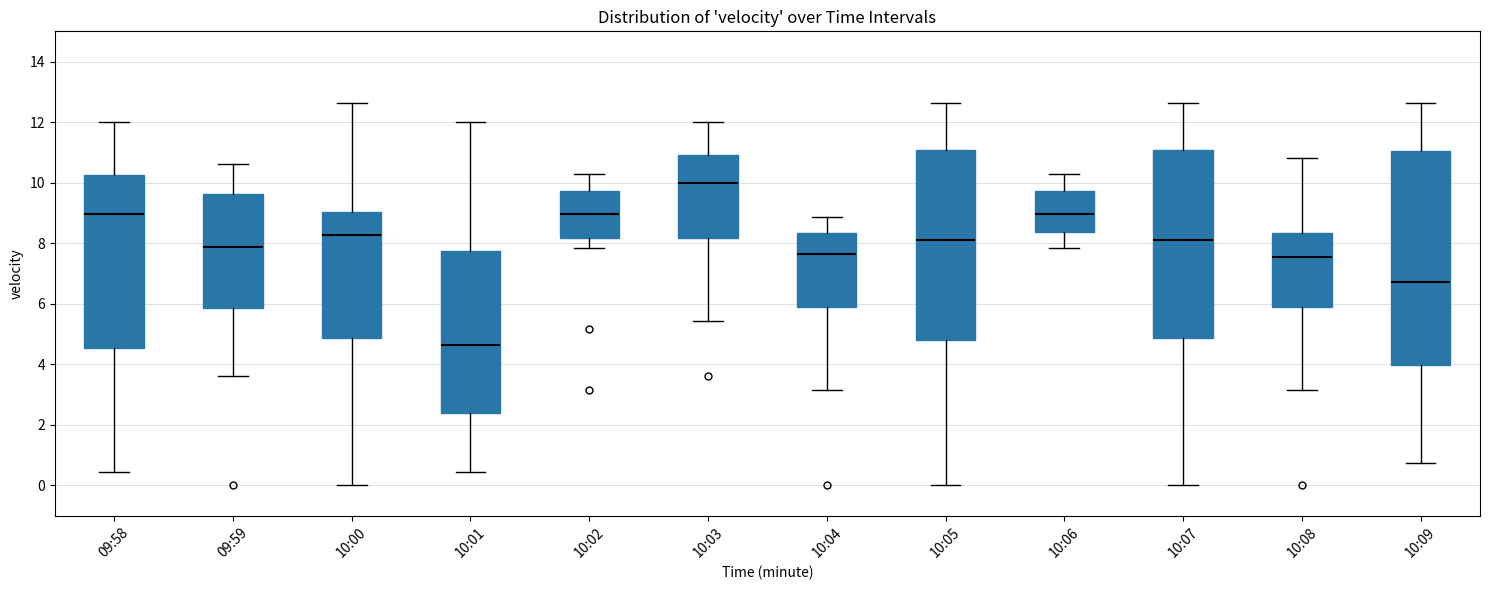

Reading left to right, read every box against the y-axis: the position of its median line, the range the box covers, and the ends of its whiskers. The values are not printed on the chart, so give them approximately, as read against the axis.

09:58: median 9.0, box 4.6 to 10.2, whiskers 0.4 to 12.0
09:59: median 7.8, box 5.8 to 9.6, whiskers 3.6 to 10.6
10:00: median 8.2, box 4.8 to 9.0, whiskers 0.0 to 12.6
10:01: median 4.6, box 2.4 to 7.8, whiskers 0.4 to 12.0
10:02: median 9.0, box 8.2 to 9.8, whiskers 7.8 to 10.4
10:03: median 10.0, box 8.2 to 11.0, whiskers 5.4 to 12.0
10:04: median 7.6, box 6.0 to 8.4, whiskers 3.2 to 8.8
10:05: median 8.2, box 4.8 to 11.0, whiskers 0.0 to 12.6
10:06: median 9.0, box 8.4 to 9.8, whiskers 7.8 to 10.4
10:07: median 8.2, box 4.8 to 11.0, whiskers 0.0 to 12.6
10:08: median 7.6, box 6.0 to 8.4, whiskers 3.2 to 10.8
10:09: median 6.8, box 4.0 to 11.0, whiskers 0.8 to 12.6